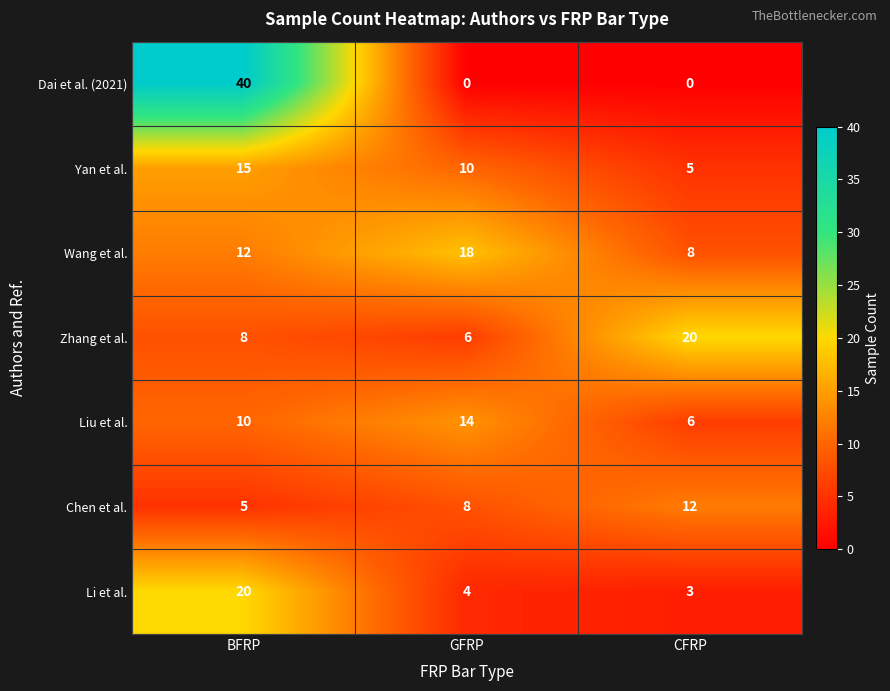

How many values in the Zhang et al. series are below 8?

1